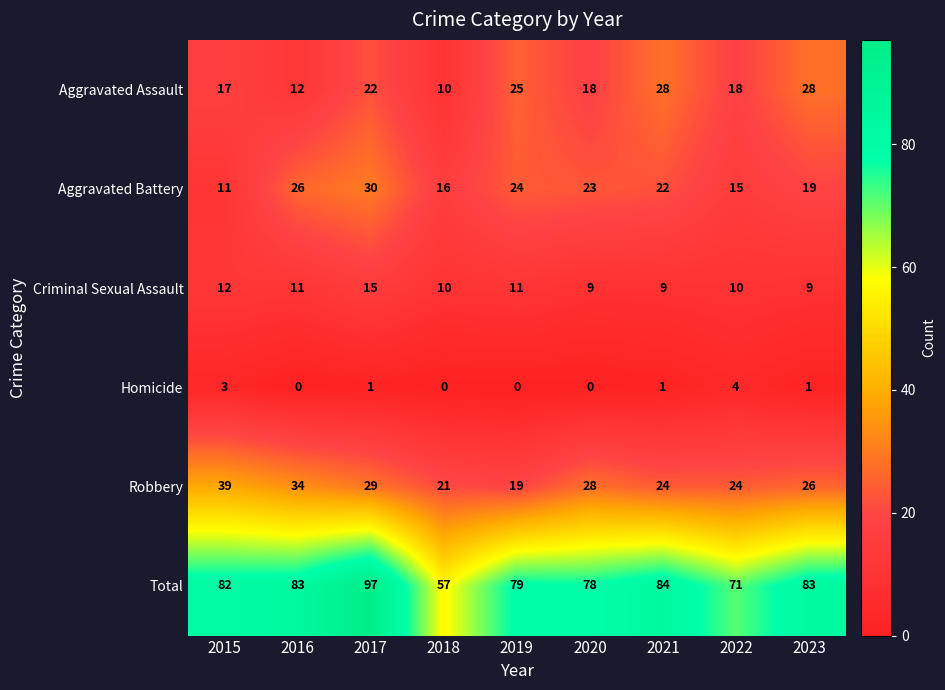

Between 2016 and 2019, which series saw the biggest shift?

Robbery